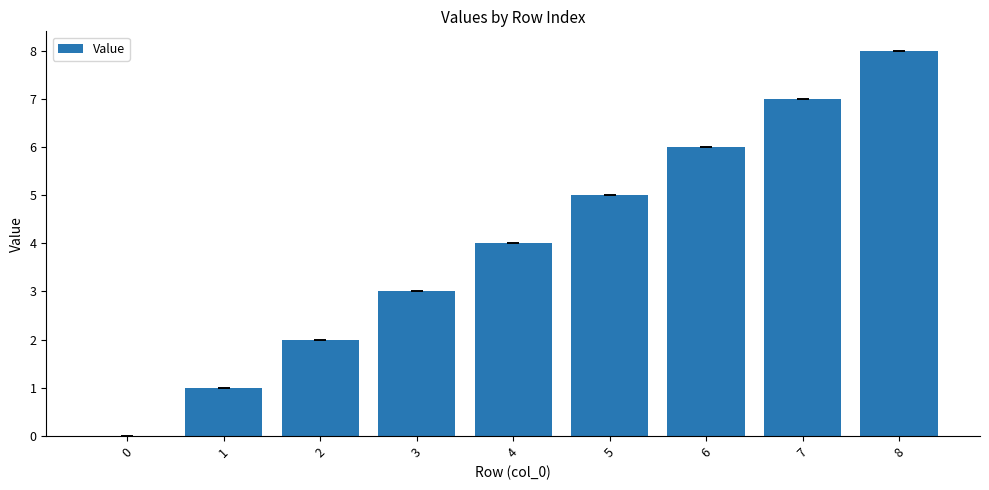

Between 5 and 4, which is larger?

5